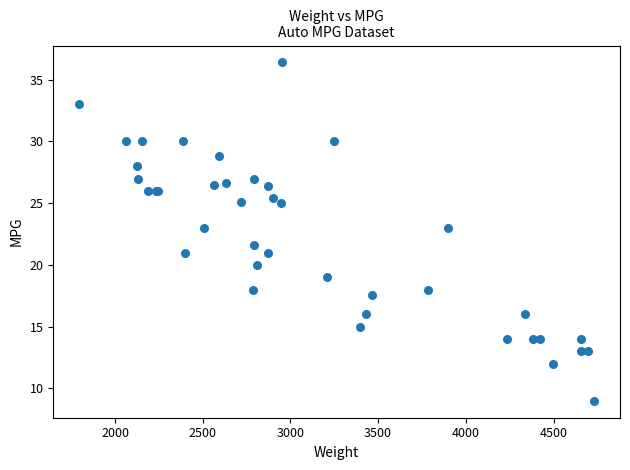

What Y value in the scatter plot is closest to 22?

21.6